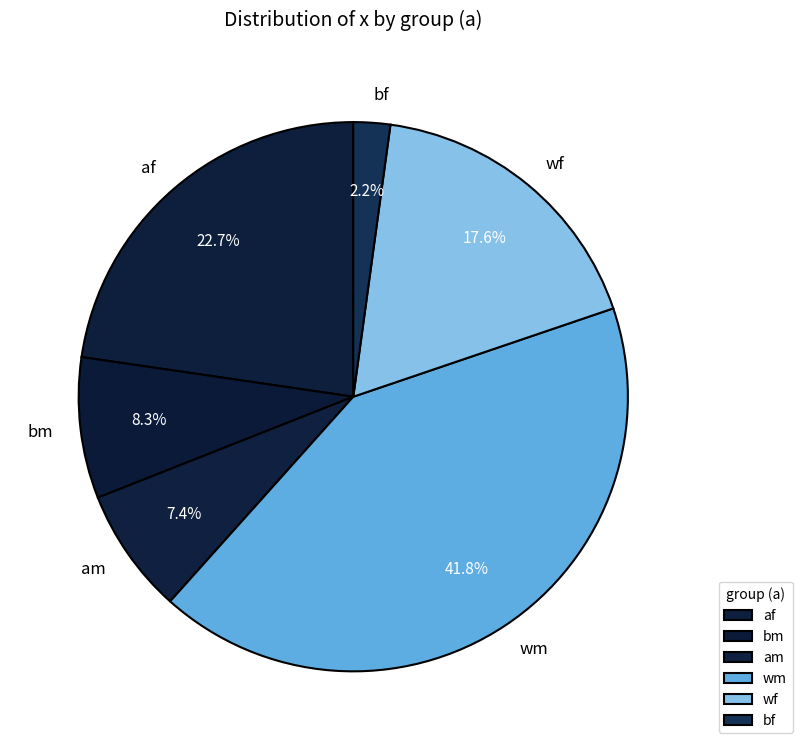

Which slice is the smallest?

bf